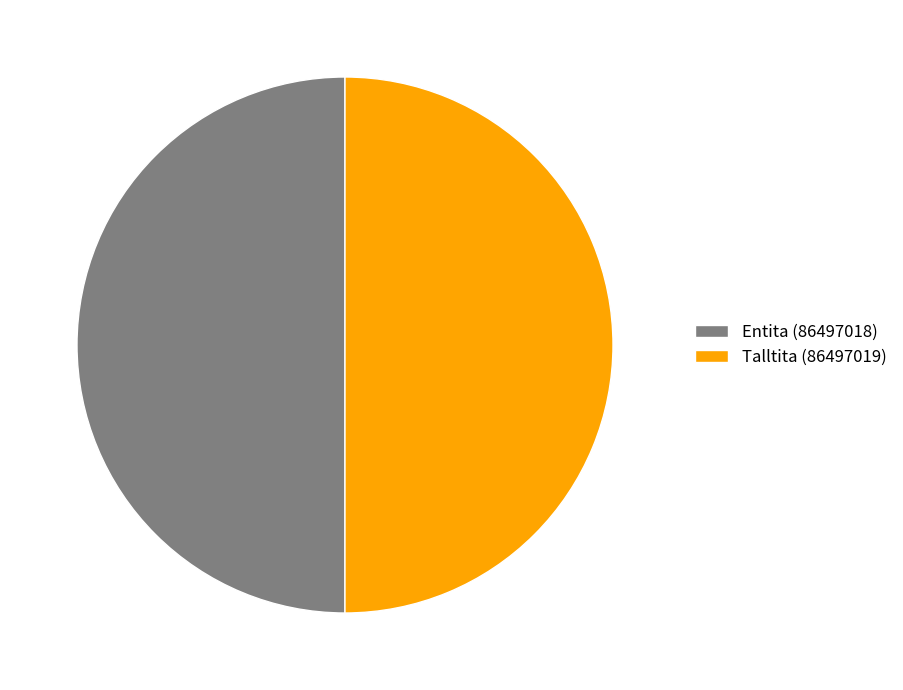

What is the ratio of the value at Entita (86497018) to the value at Talltita (86497019)?

1.0